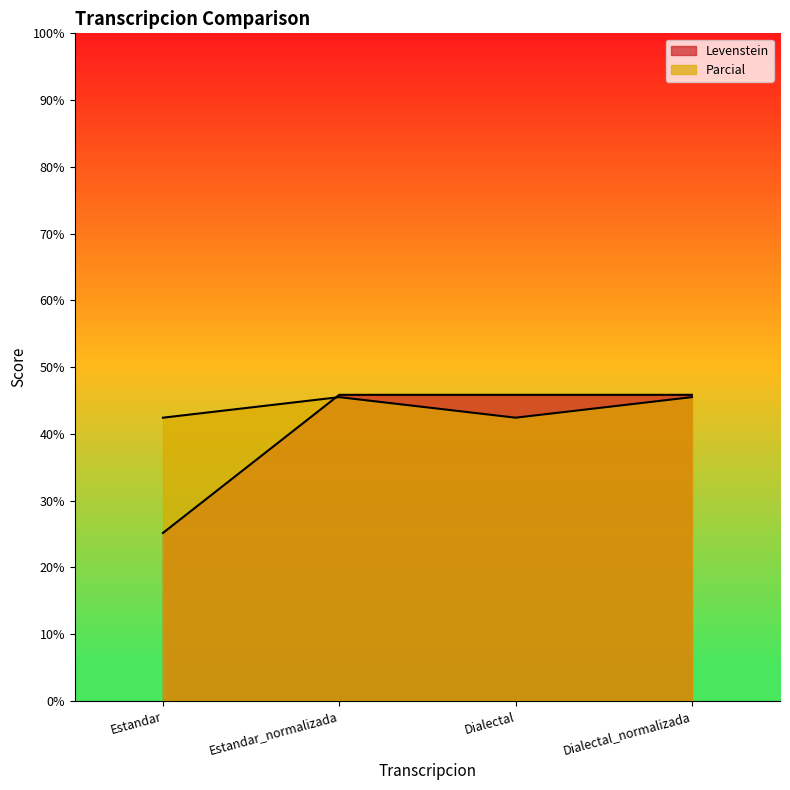

Which series changed the most between Estandar_normalizada and Dialectal_normalizada?

Levenstein